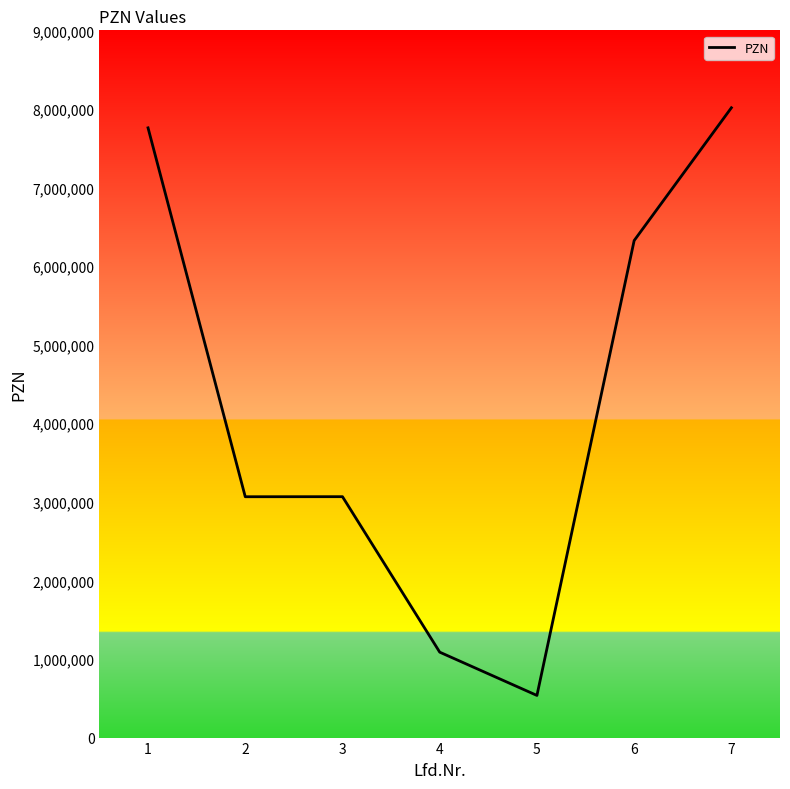

What is the smallest value displayed?

536433